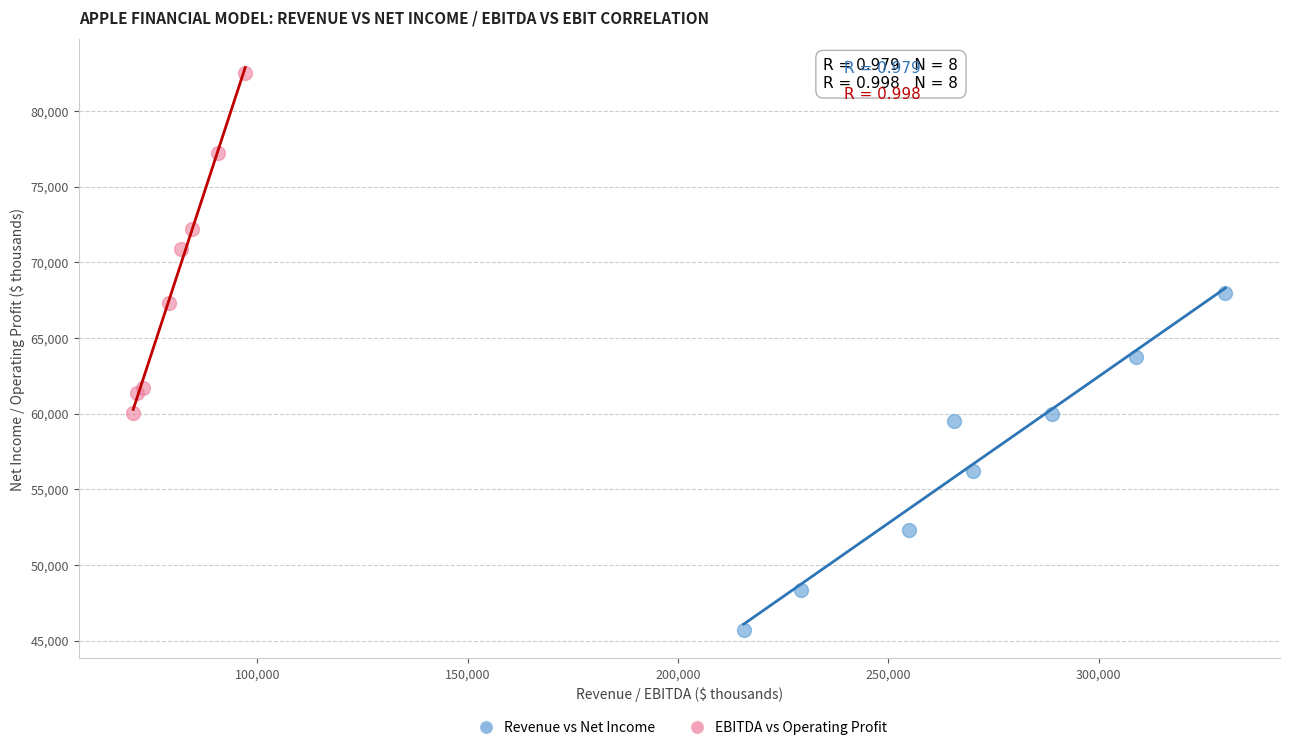

Which series has the largest Y range (max minus min)?

EBITDA vs Operating Profit